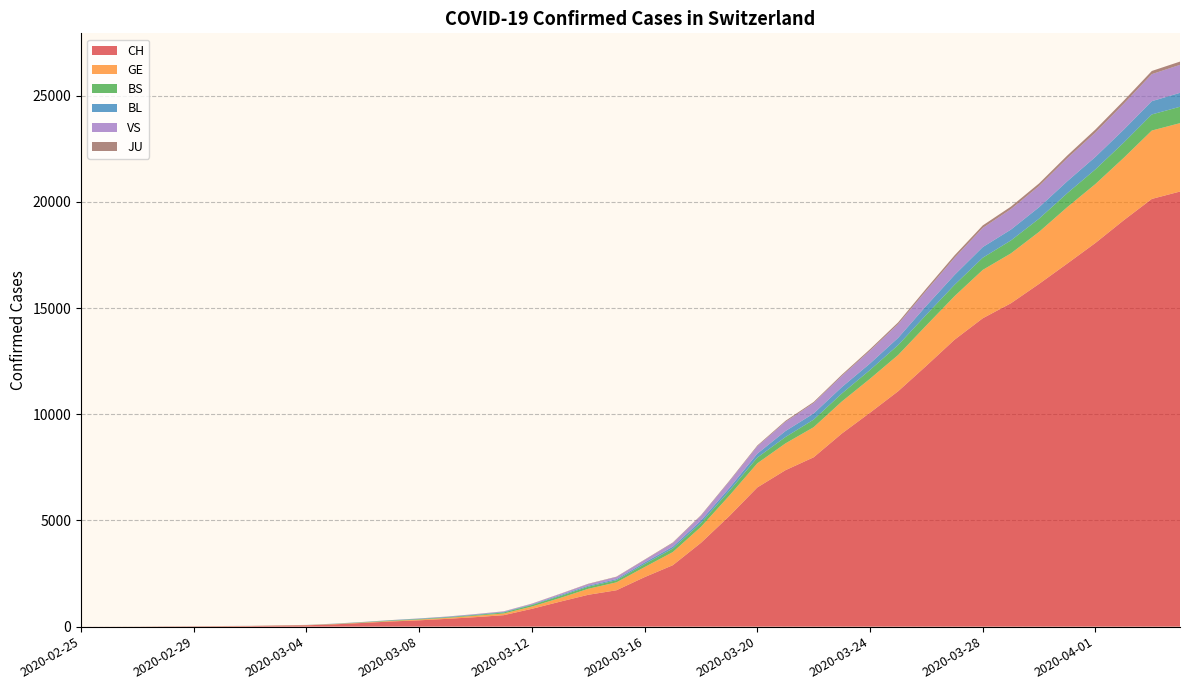

Reading left to right, list all the values displayed in this chart.

CH: 2020-02-25=1	2020-02-26=2	2020-02-27=4	2020-02-28=11	2020-02-29=14	2020-03-01=20	2020-03-02=26	2020-03-03=46	2020-03-04=63	2020-03-05=109	2020-03-06=175	2020-03-07=243	2020-03-08=298	2020-03-09=368	2020-03-10=447	2020-03-11=540	2020-03-12=839	2020-03-13=1176	2020-03-14=1500	2020-03-15=1713	2020-03-16=2332	2020-03-17=2892	2020-03-18=3947	2020-03-19=5199	2020-03-20=6555	2020-03-21=7368	2020-03-22=7975	2020-03-23=9094	2020-03-24=10075	2020-03-25=11087	2020-03-26=12285	2020-03-27=13512	2020-03-28=14521	2020-03-29=15228	2020-03-30=16141	2020-03-31=17098	2020-04-01=18069	2020-04-02=19133	2020-04-03=20141	2020-04-04=20489
GE: 2020-02-25=0	2020-02-26=1	2020-02-27=1	2020-02-28=3	2020-02-29=5	2020-03-01=7	2020-03-02=7	2020-03-03=9	2020-03-04=9	2020-03-05=13	2020-03-06=17	2020-03-07=26	2020-03-08=35	2020-03-09=44	2020-03-10=68	2020-03-11=79	2020-03-12=108	2020-03-13=173	2020-03-14=282	2020-03-15=372	2020-03-16=472	2020-03-17=619	2020-03-18=751	2020-03-19=961	2020-03-20=1136	2020-03-21=1262	2020-03-22=1417	2020-03-23=1509	2020-03-24=1598	2020-03-25=1708	2020-03-26=1902	2020-03-27=2051	2020-03-28=2277	2020-03-29=2349	2020-03-30=2450	2020-03-31=2657	2020-04-01=2775	2020-04-02=2938	2020-04-03=3220	2020-04-04=3220
BS: 2020-02-25=0	2020-02-26=0	2020-02-27=1	2020-02-28=1	2020-02-29=1	2020-03-01=1	2020-03-02=1	2020-03-03=3	2020-03-04=3	2020-03-05=8	2020-03-06=15	2020-03-07=21	2020-03-08=24	2020-03-09=28	2020-03-10=33	2020-03-11=49	2020-03-12=73	2020-03-13=92	2020-03-14=100	2020-03-15=100	2020-03-16=144	2020-03-17=165	2020-03-18=182	2020-03-19=222	2020-03-20=272	2020-03-21=299	2020-03-22=358	2020-03-23=376	2020-03-24=414	2020-03-25=466	2020-03-26=505	2020-03-27=534	2020-03-28=573	2020-03-29=609	2020-03-30=621	2020-03-31=657	2020-04-01=691	2020-04-02=718	2020-04-03=758	2020-04-04=771
BL: 2020-02-25=0	2020-02-26=0	2020-02-27=0	2020-02-28=1	2020-02-29=2	2020-03-01=2	2020-03-02=2	2020-03-03=2	2020-03-04=2	2020-03-05=6	2020-03-06=6	2020-03-07=15	2020-03-08=19	2020-03-09=20	2020-03-10=22	2020-03-11=26	2020-03-12=26	2020-03-13=42	2020-03-14=47	2020-03-15=54	2020-03-16=76	2020-03-17=89	2020-03-18=116	2020-03-19=134	2020-03-20=184	2020-03-21=282	2020-03-22=289	2020-03-23=302	2020-03-24=306	2020-03-25=341	2020-03-26=422	2020-03-27=466	2020-03-28=502	2020-03-29=511	2020-03-30=539	2020-03-31=561	2020-04-01=588	2020-04-02=610	2020-04-03=625	2020-04-04=656
VS: 2020-02-25=0	2020-02-26=0	2020-02-27=0	2020-02-28=1	2020-02-29=1	2020-03-01=0	2020-03-02=3	2020-03-03=3	2020-03-04=4	2020-03-05=5	2020-03-06=6	2020-03-07=0	2020-03-08=7	2020-03-09=12	2020-03-10=17	2020-03-11=22	2020-03-12=30	2020-03-13=53	2020-03-14=76	2020-03-15=98	2020-03-16=116	2020-03-17=173	2020-03-18=225	2020-03-19=311	2020-03-20=346	2020-03-21=433	2020-03-22=490	2020-03-23=527	2020-03-24=606	2020-03-25=651	2020-03-26=715	2020-03-27=808	2020-03-28=902	2020-03-29=964	2020-03-30=1000	2020-03-31=1085	2020-04-01=1145	2020-04-02=1218	2020-04-03=1273	2020-04-04=1319
JU: 2020-02-25=0	2020-02-26=0	2020-02-27=0	2020-02-28=0	2020-02-29=0	2020-03-01=0	2020-03-02=0	2020-03-03=1	2020-03-04=1	2020-03-05=2	2020-03-06=3	2020-03-07=4	2020-03-08=4	2020-03-09=5	2020-03-10=6	2020-03-11=6	2020-03-12=9	2020-03-13=10	2020-03-14=15	2020-03-15=16	2020-03-16=17	2020-03-17=24	2020-03-18=26	2020-03-19=31	2020-03-20=37	2020-03-21=49	2020-03-22=51	2020-03-23=57	2020-03-24=66	2020-03-25=78	2020-03-26=99	2020-03-27=112	2020-03-28=118	2020-03-29=118	2020-03-30=122	2020-03-31=127	2020-04-01=144	2020-04-02=145	2020-04-03=149	2020-04-04=153